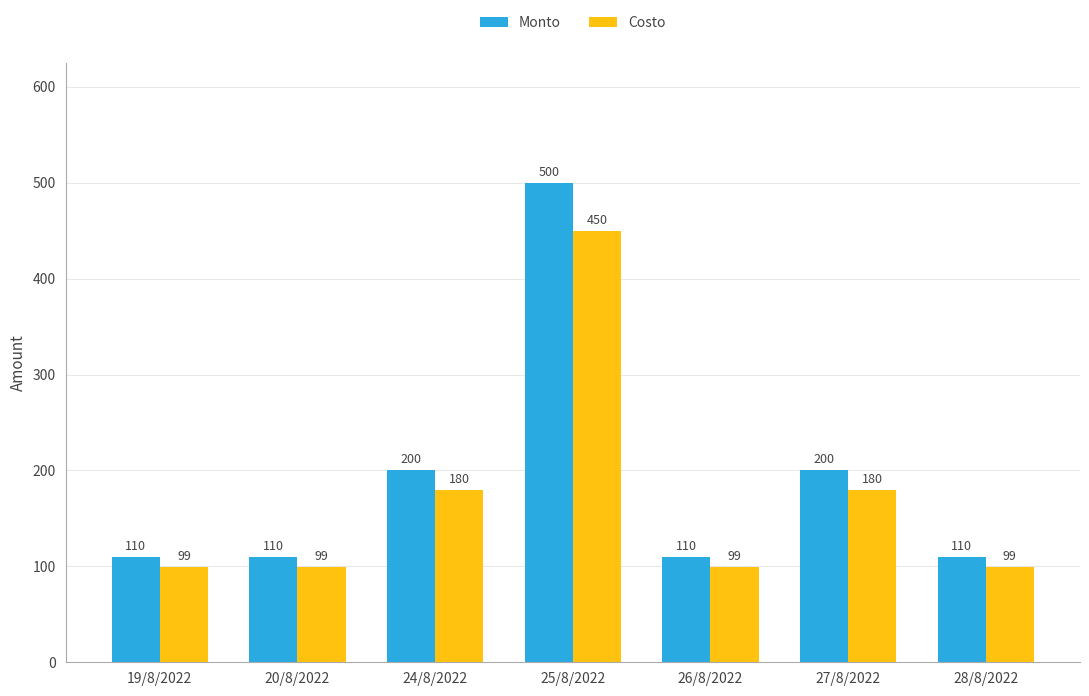

Is it true that Monto equals 110 at 19/8/2022?

True